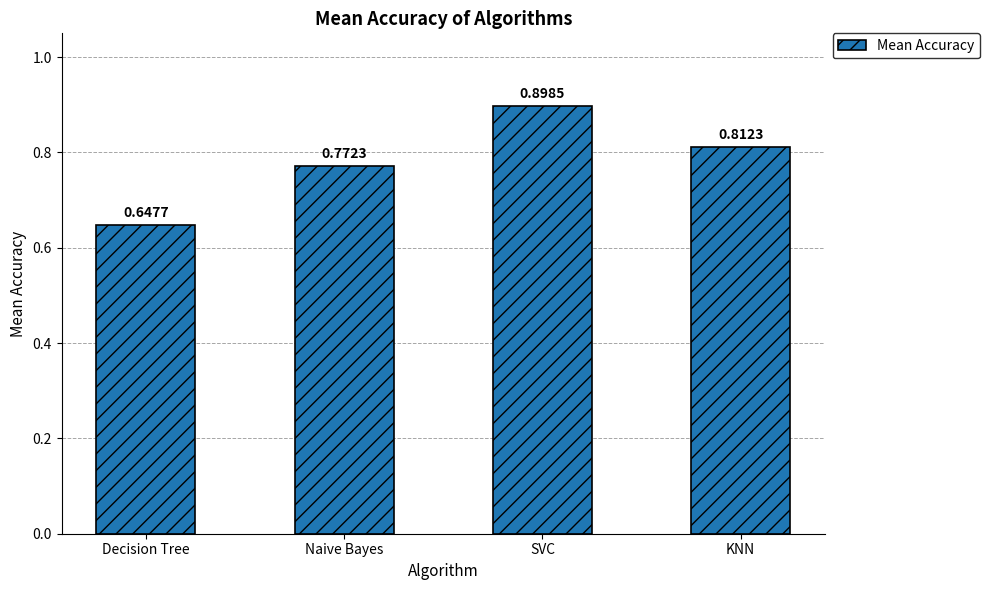

At which category does the chart reach its minimum across all series?

Decision Tree